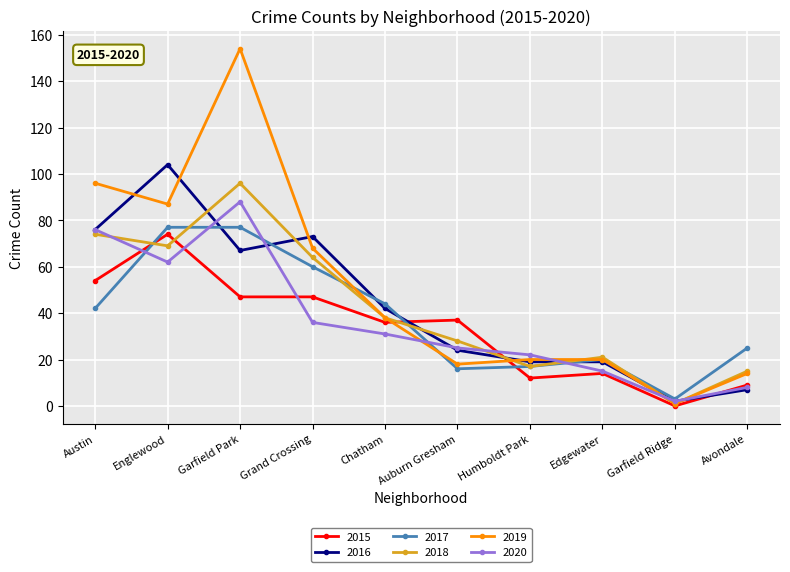

What are all the series names shown in the legend?

2015, 2016, 2017, 2018, 2019, 2020